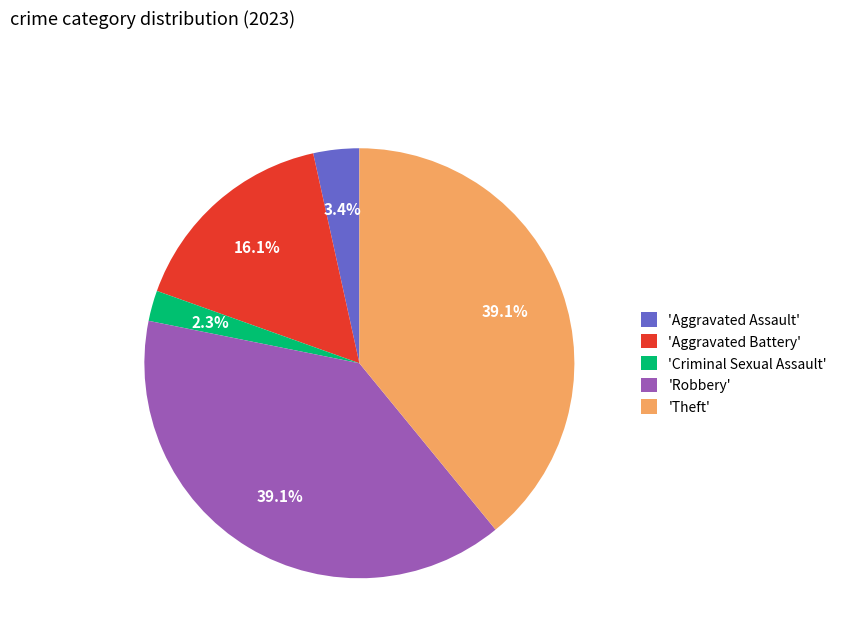

Between 'Aggravated Assault' and 'Criminal Sexual Assault', which is larger?

'Aggravated Assault'